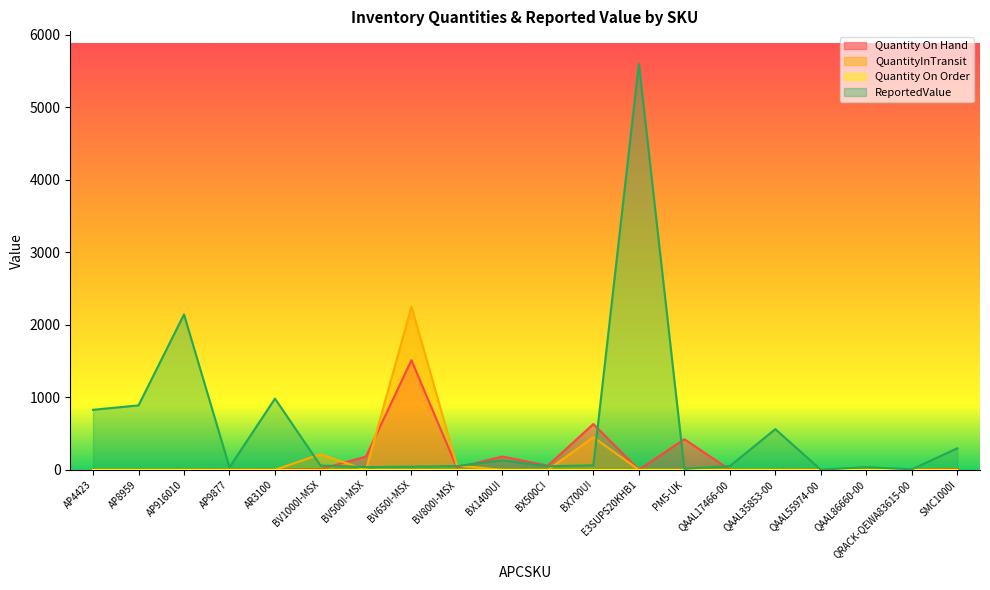

Which series changed the most between BV500I-MSX and BV650I-MSX?

QuantityInTransit